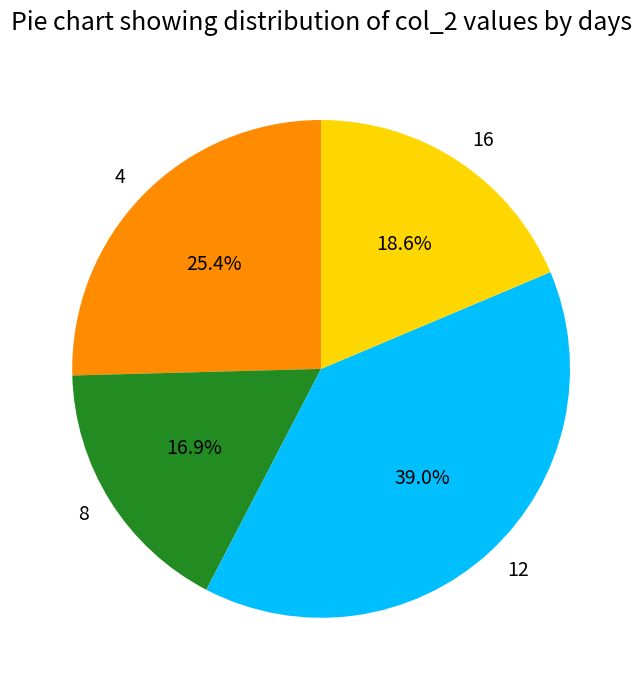

To the nearest percent, what is the difference between the 12 and 4 slice percentages?

14%